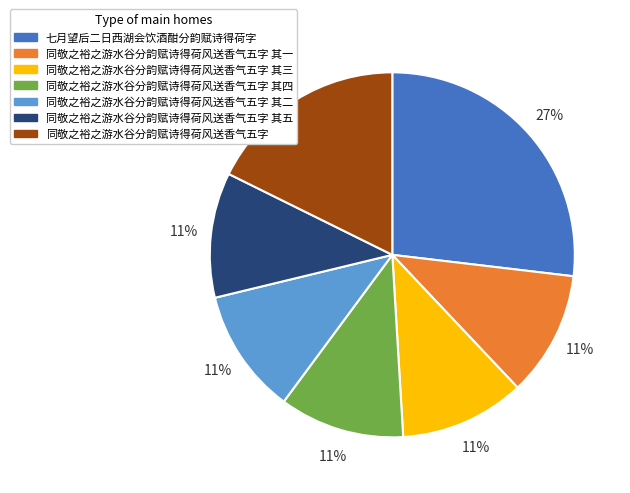

To the nearest percent, what is the average slice percentage?

14%